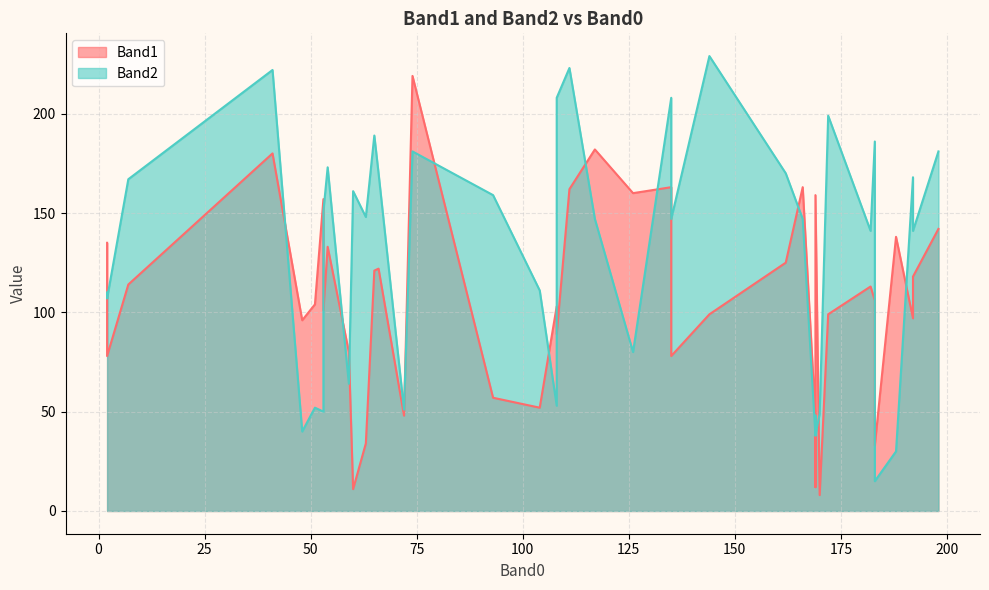

True or false: Band2 has a value of 111 at 104.

True